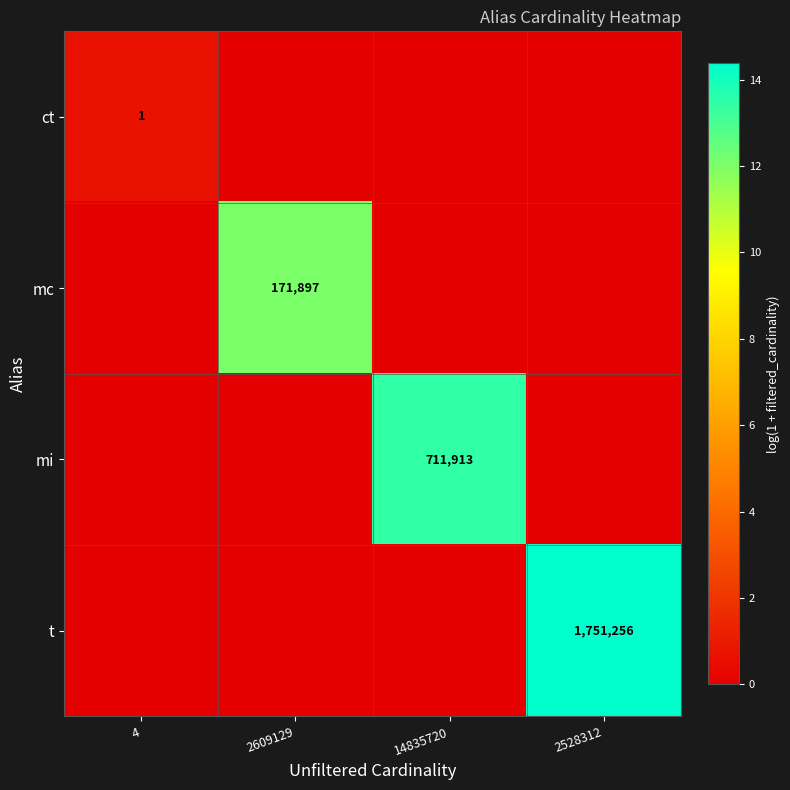

The value of mc at 2609129 is 171897. True or false?

True